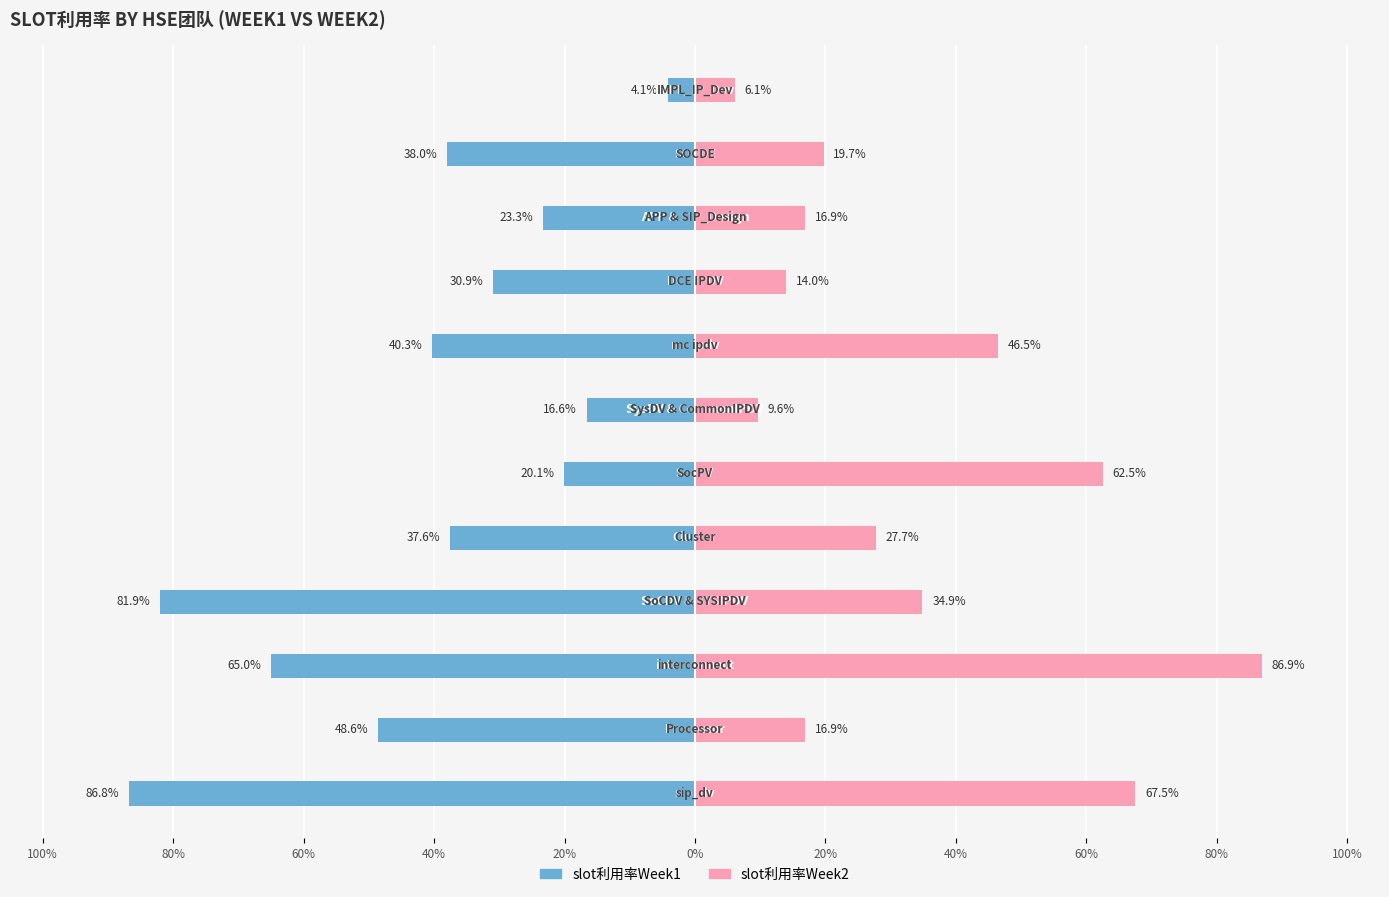

What is the sum of the slot利用率Week1 values at 60% and 100%?

-1.0